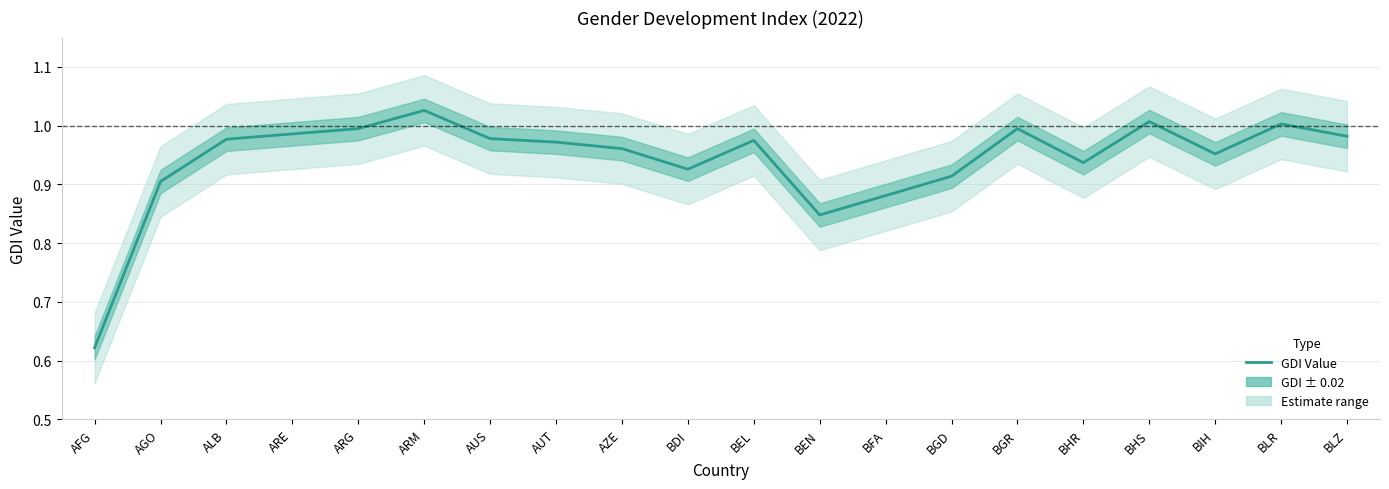

What is the value of the 2nd point from the left?

0.9